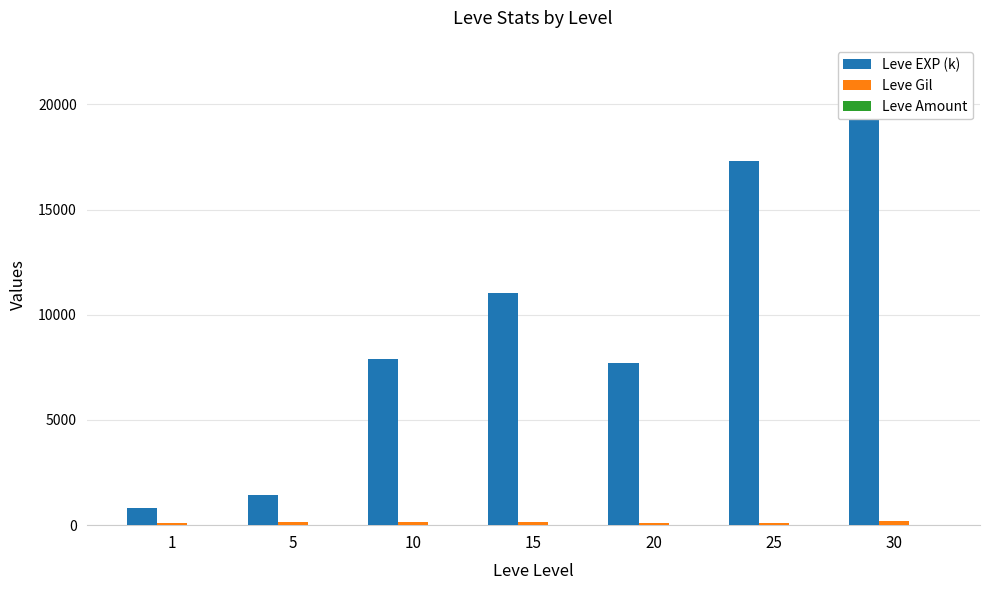

At which category is the sum across all series the highest?

30